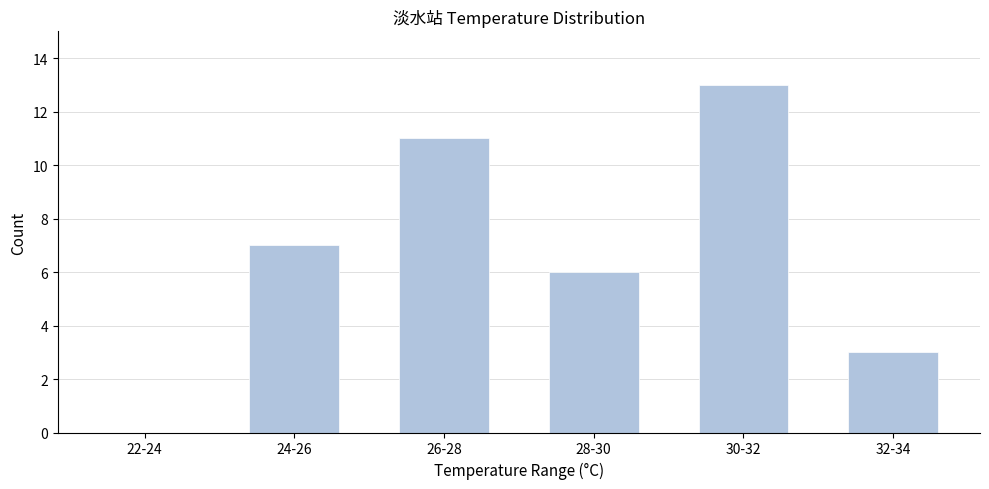

Reading left to right, list all the values displayed in this chart.

22-24=0	24-26=7	26-28=11	28-30=6	30-32=13	32-34=3